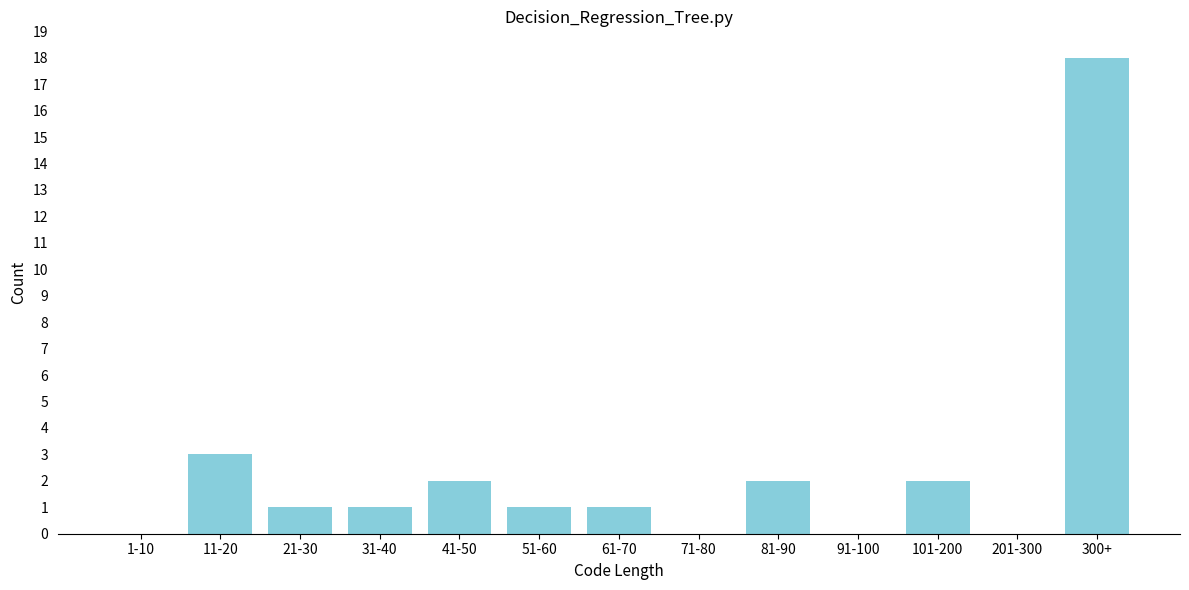

Reading left to right, list all the values displayed in this chart.

1-10=0	11-20=3	21-30=1	31-40=1	41-50=2	51-60=1	61-70=1	71-80=0	81-90=2	91-100=0	101-200=2	201-300=0	300+=18